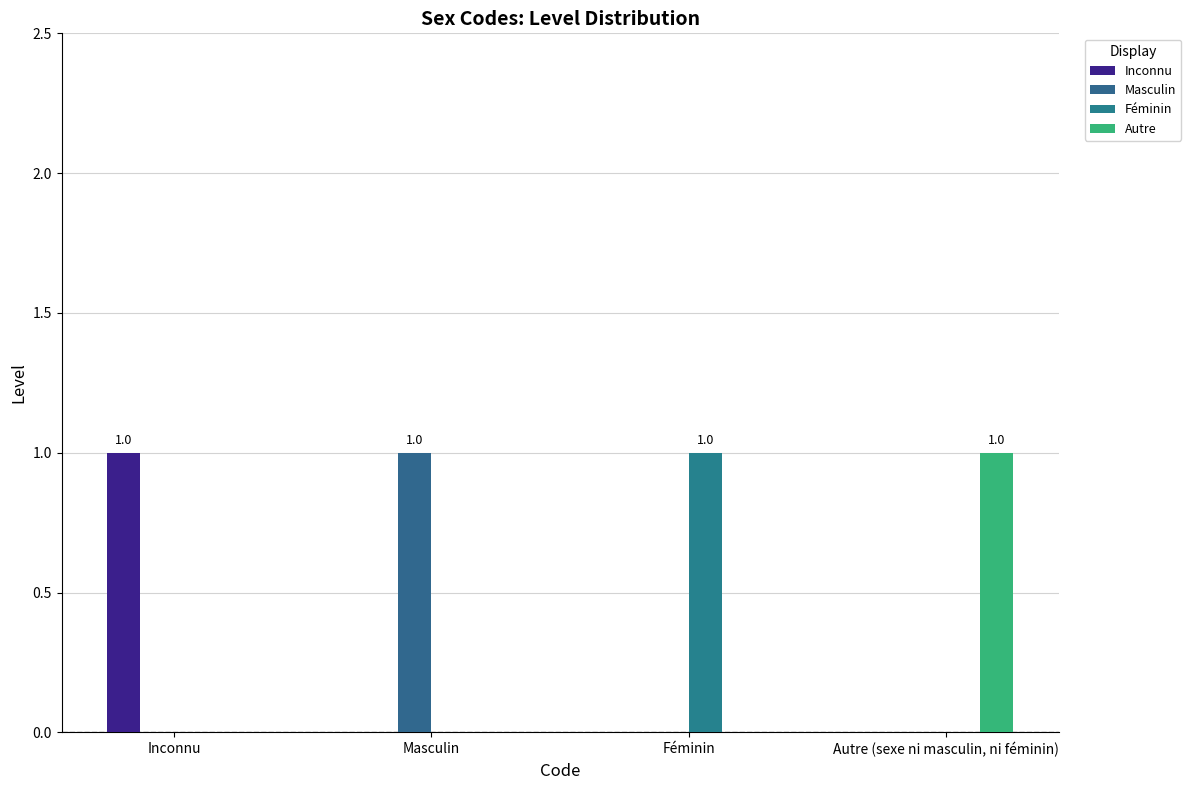

Reading left to right, extract all data points from this chart.

Inconnu: 1	0	0	0
Masculin: 0	1	0	0
Féminin: 0	0	1	0
Autre: 0	0	0	1